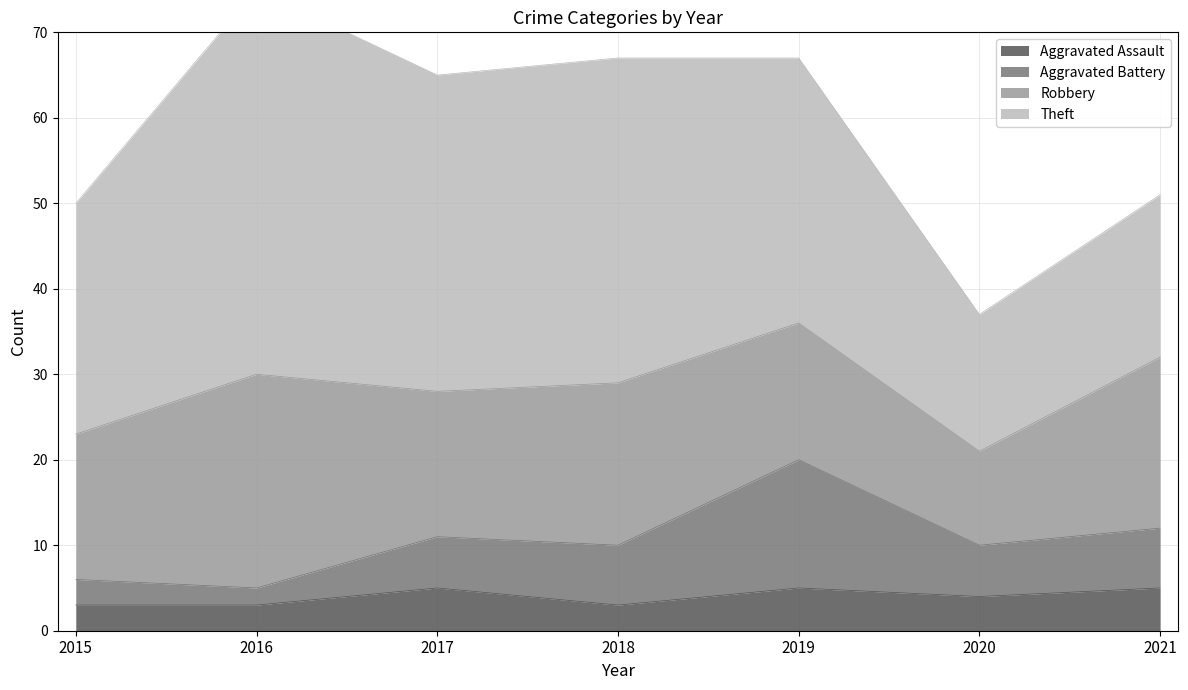

True or false: Aggravated Assault and Aggravated Battery intersect in this chart.

False